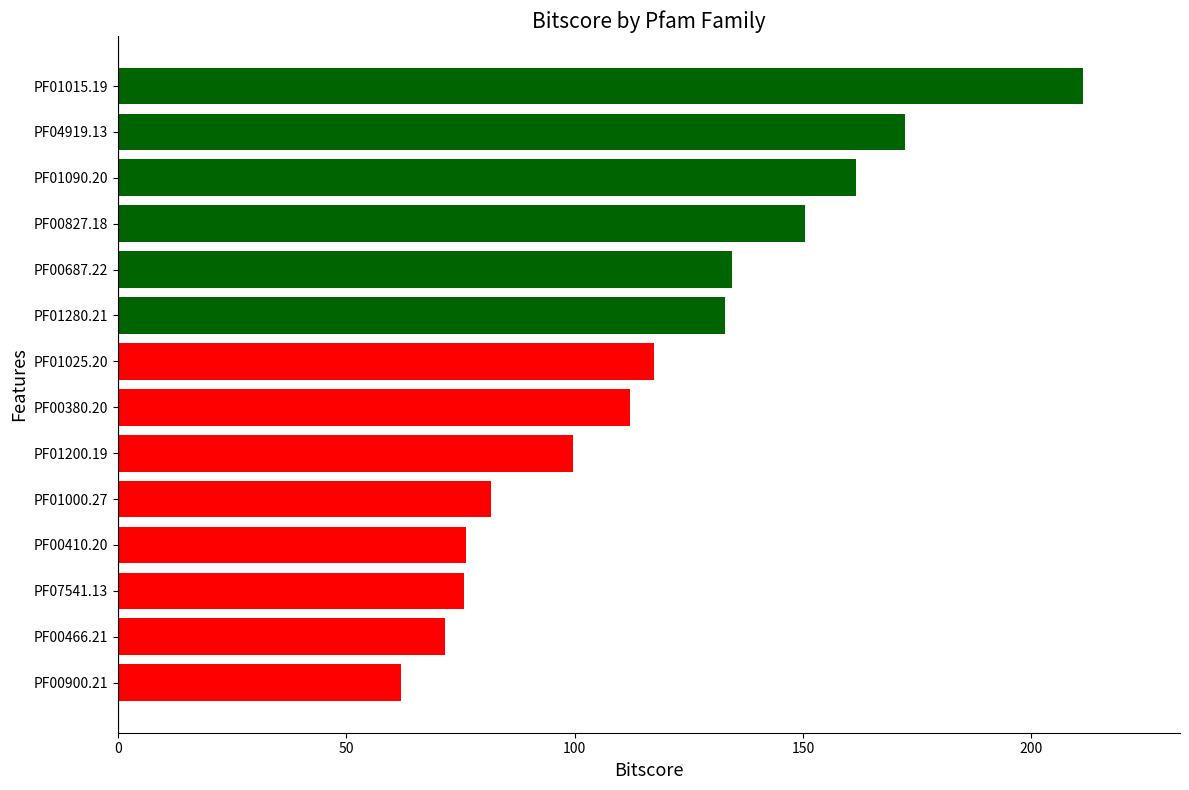

True or false: the data shows 94.3 at PF01090.20.

False